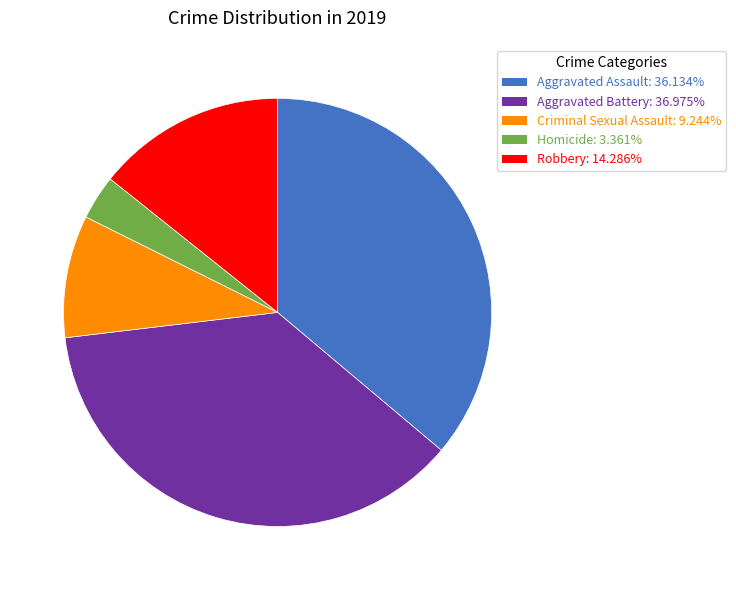

Which has a higher value, Robbery or Criminal Sexual Assault?

Robbery